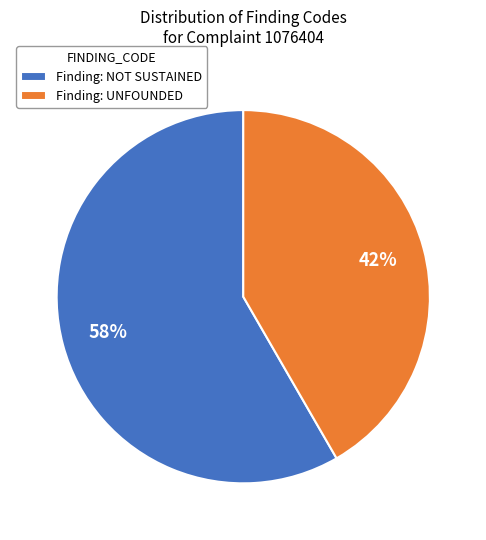

How many slices are in this pie chart?

2